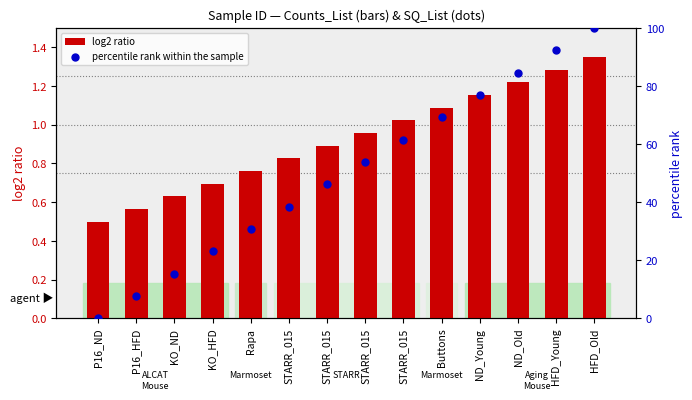

Which series has the largest Y range (max minus min)?

percentile rank within the sample